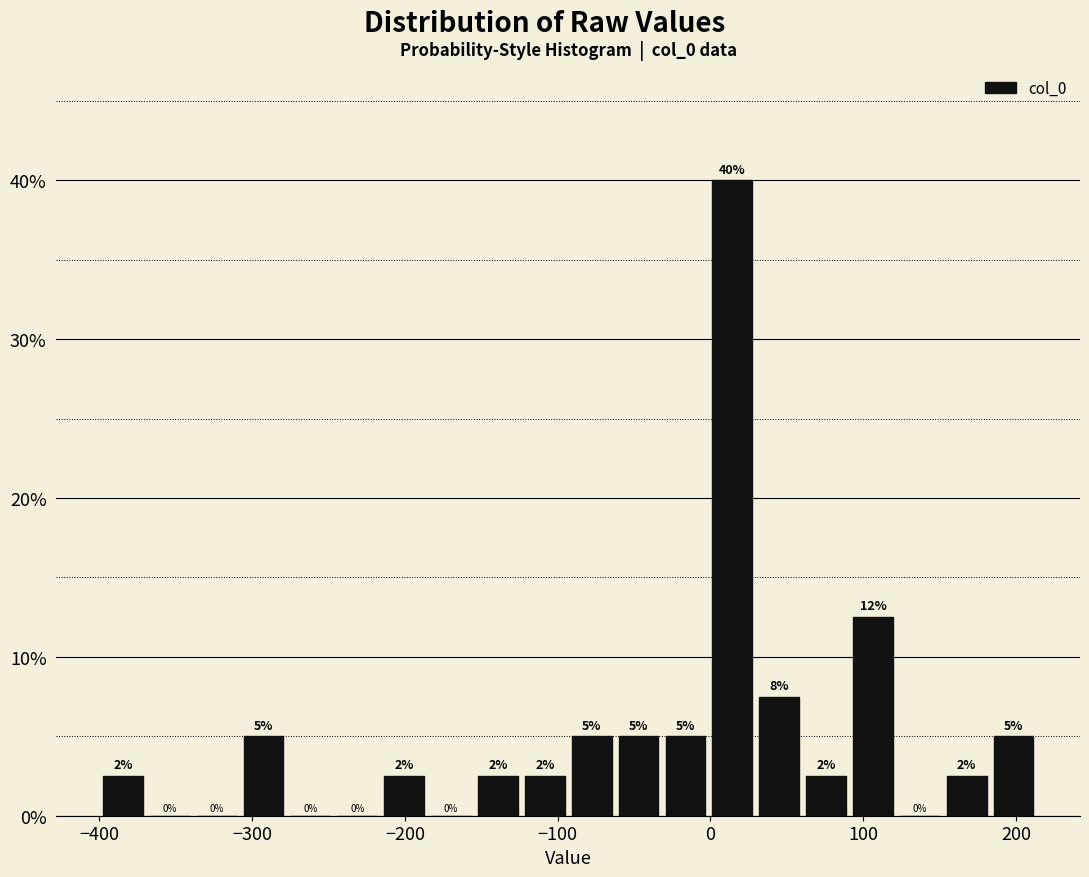

Read against the x-axis, roughly where is the centre of the tallest bar?

10